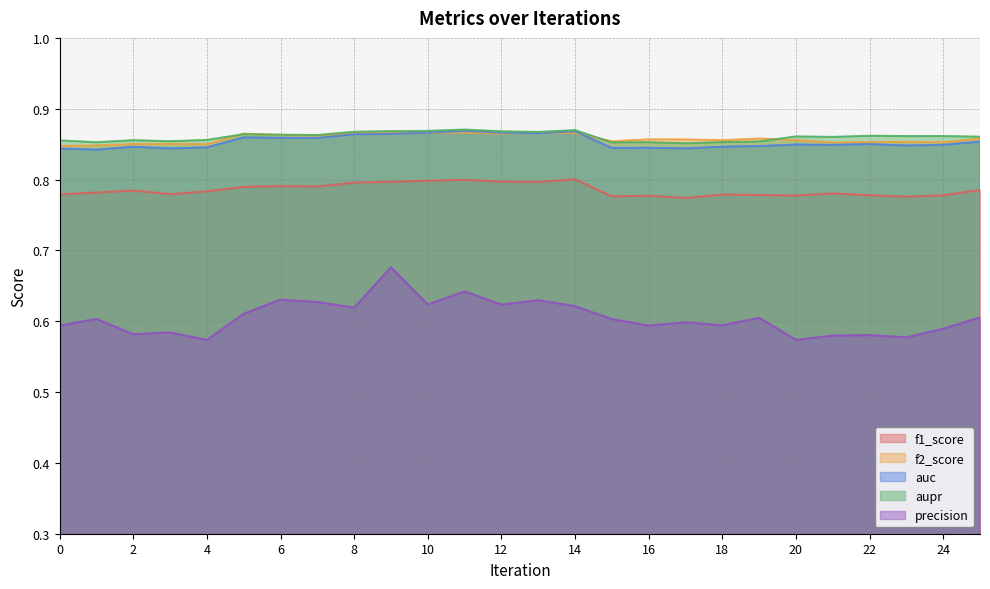

True or false: precision and f1_score intersect in this chart.

False